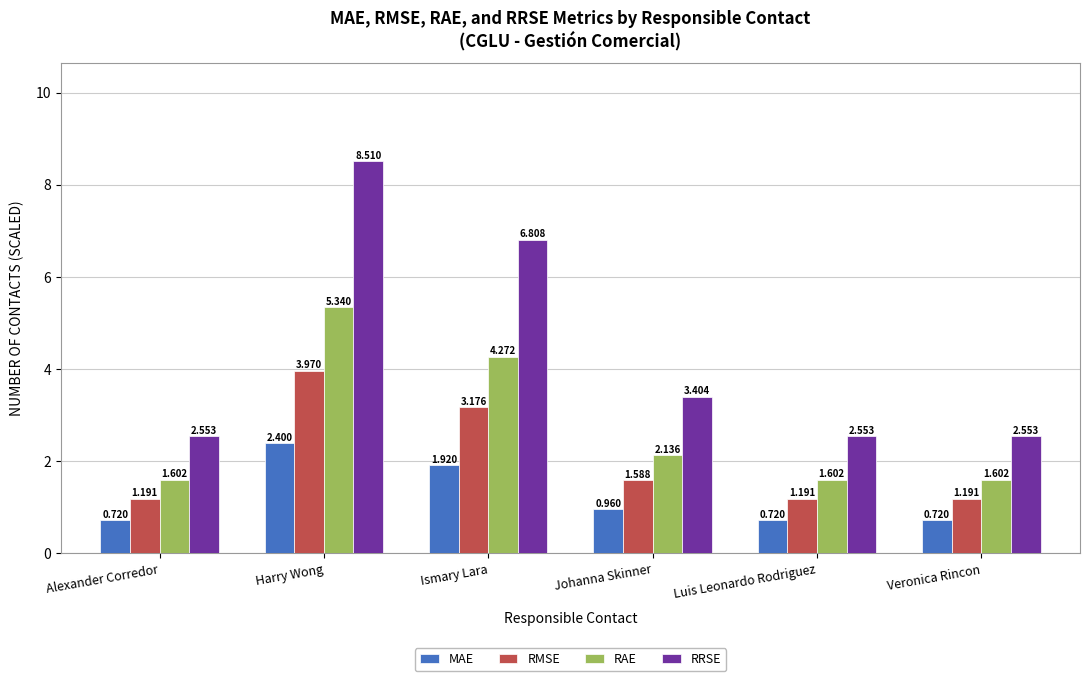

Where is RRSE nearest to the value 5?

Johanna Skinner